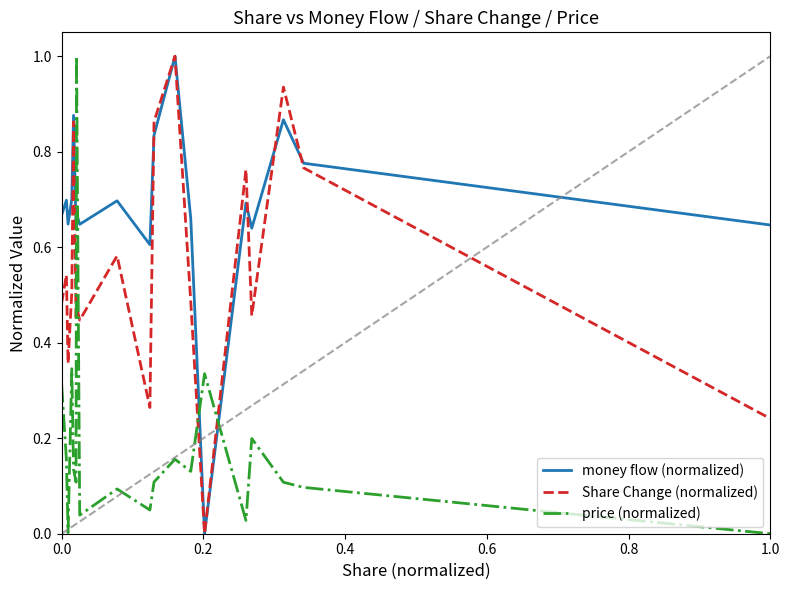

Count the number of data series in this chart.

3